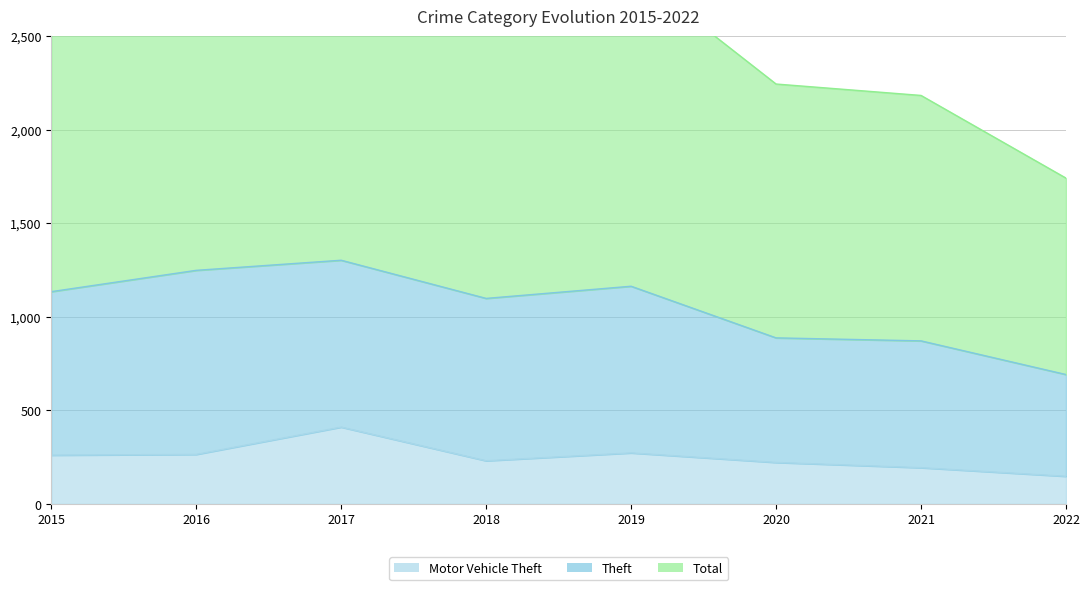

What is the difference between the Motor Vehicle Theft values at 2017 and 2021?

217